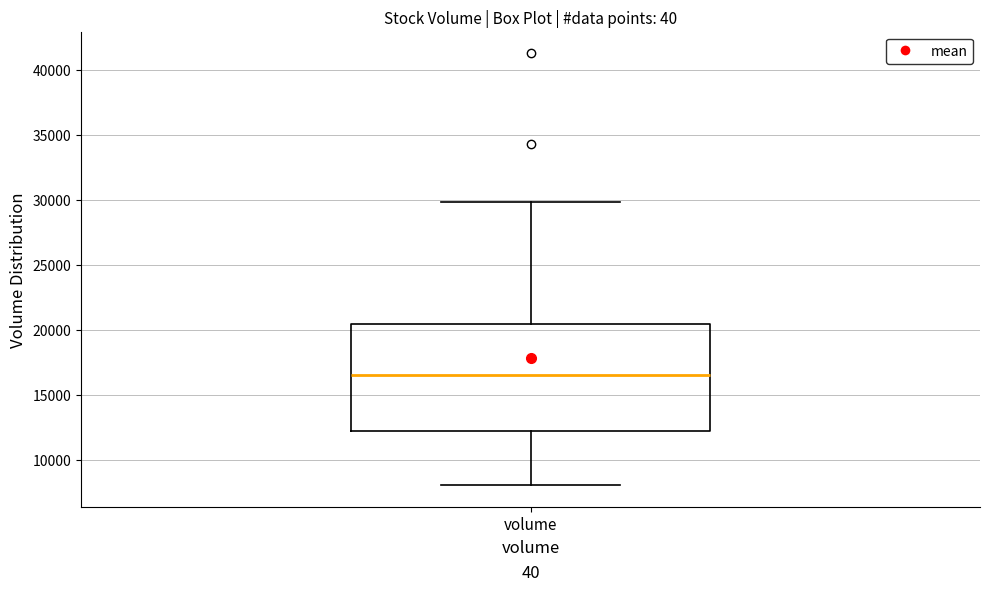

Transcribe this box plot: give where the median line is, the range the box spans, and where the two whiskers end, as read against the y-axis. The values are not printed on the chart, so give them approximately, as read against the axis.

median 16500, box 12000 to 20500, whiskers 8000 to 30000